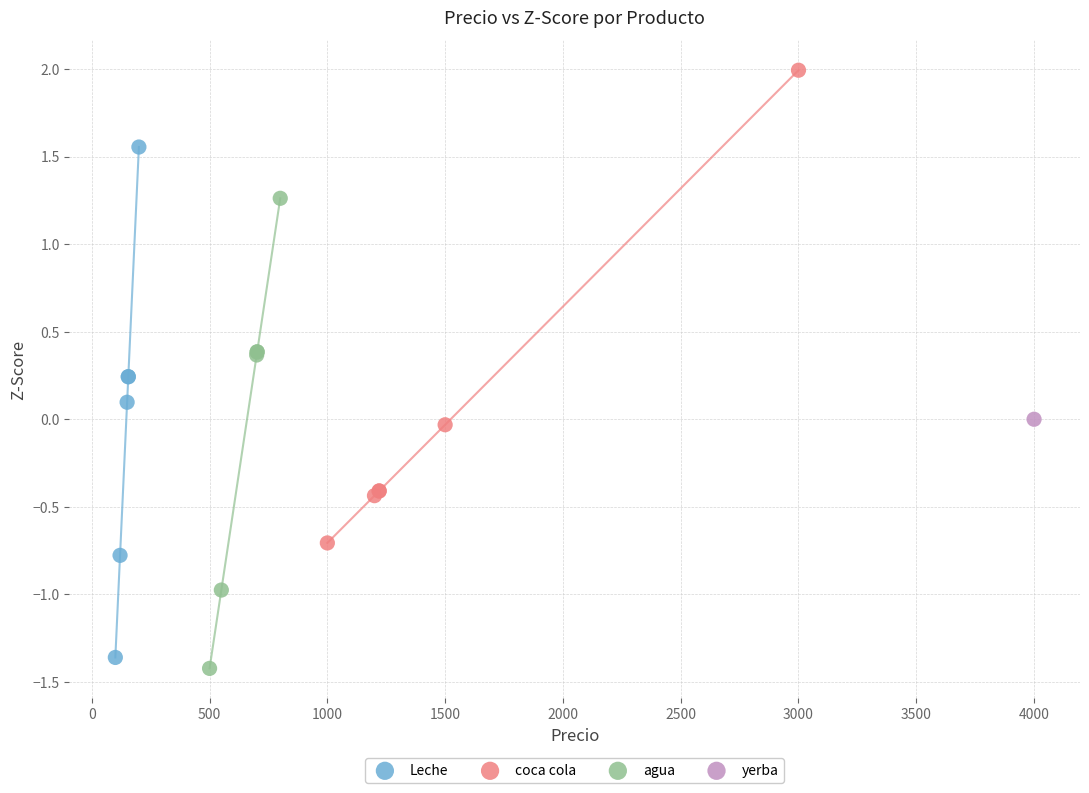

What are all the series names shown in the legend?

Leche, coca cola, agua, yerba